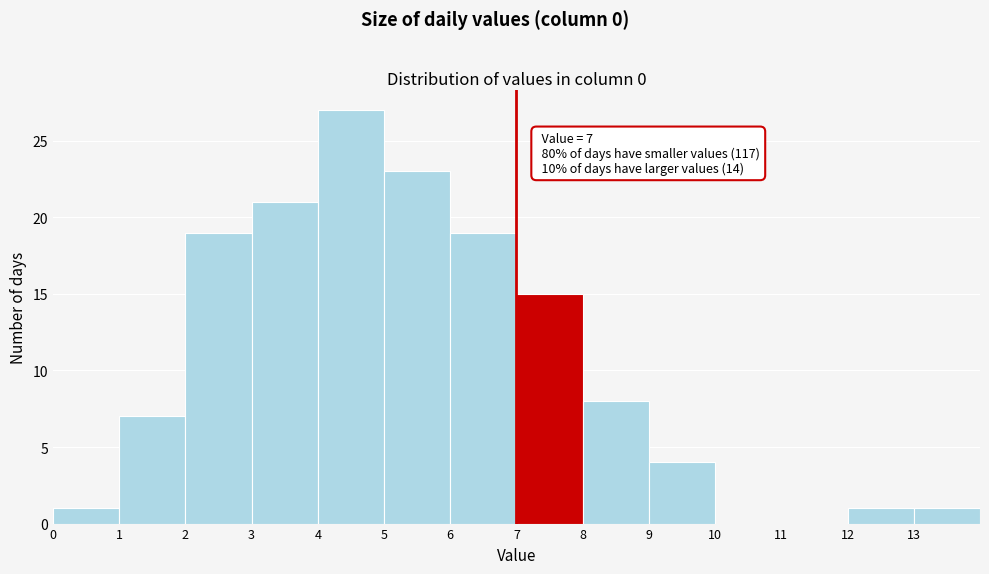

Over which range of the x-axis is the bar tallest?

4 to 5